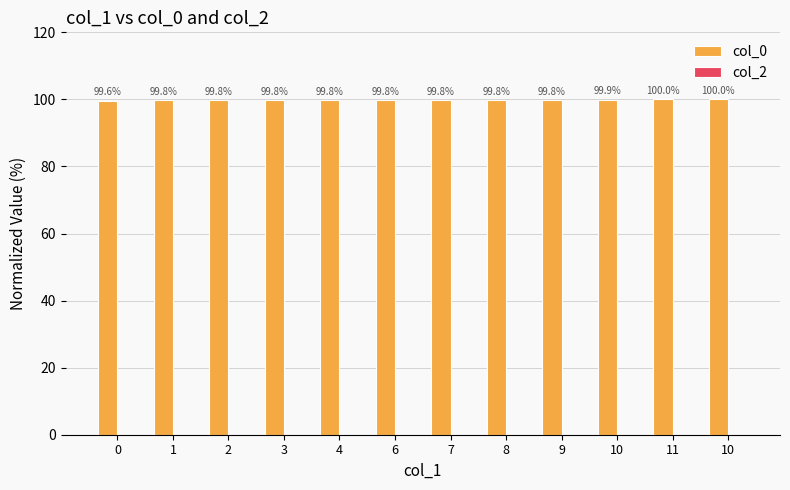

Are the bars grouped side by side (vs. stacked)?

No